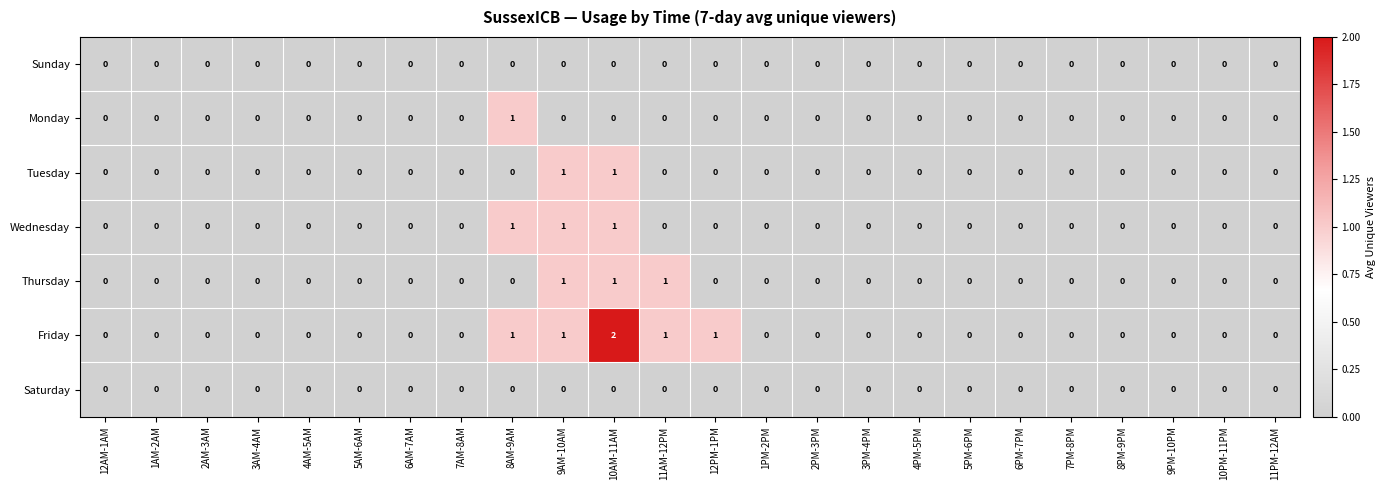

How many Monday values are between 0 and 1?

24